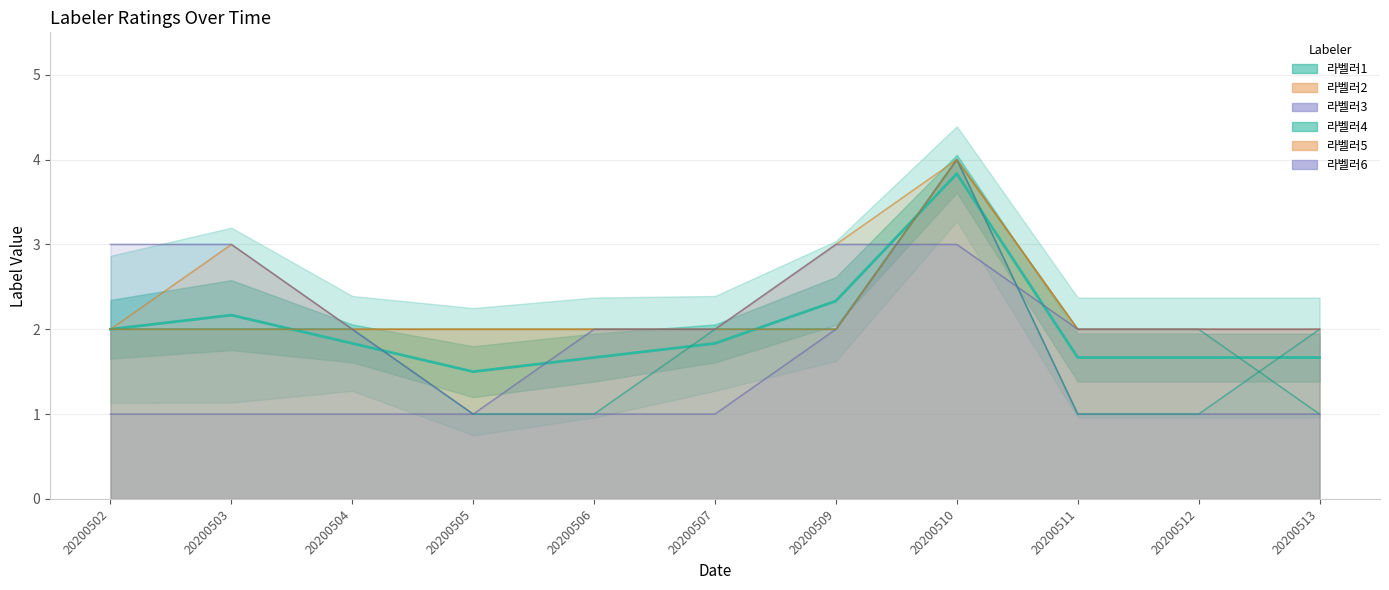

Count the number of categories in the chart.

11